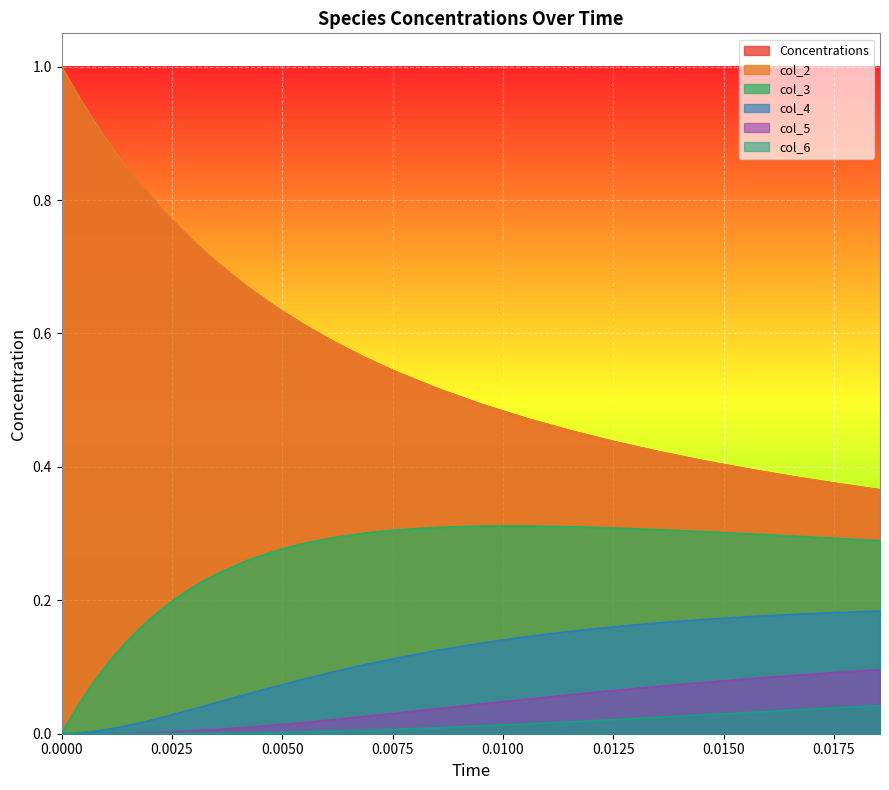

How many values in col_3 are above zero?

39